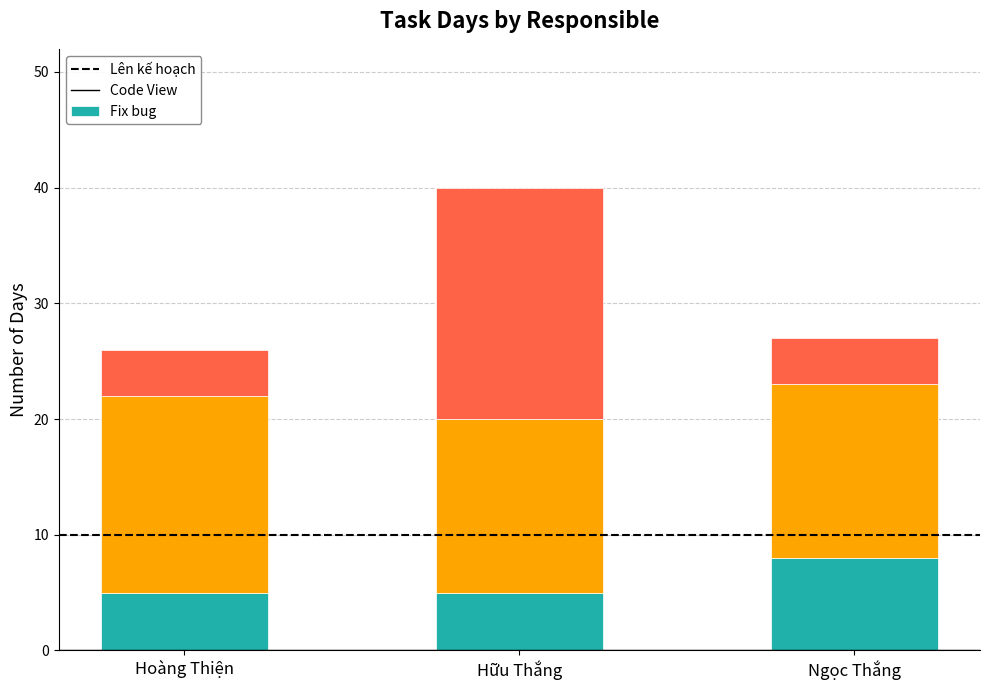

What is the total value across all series at Ngọc Thắng?

27